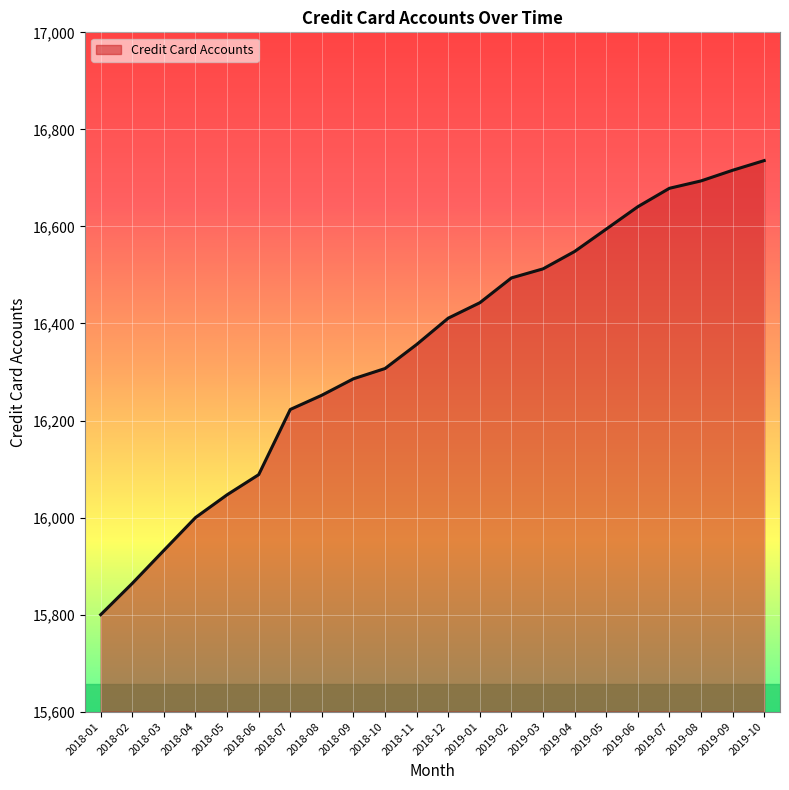

What is the average value?

16346.6